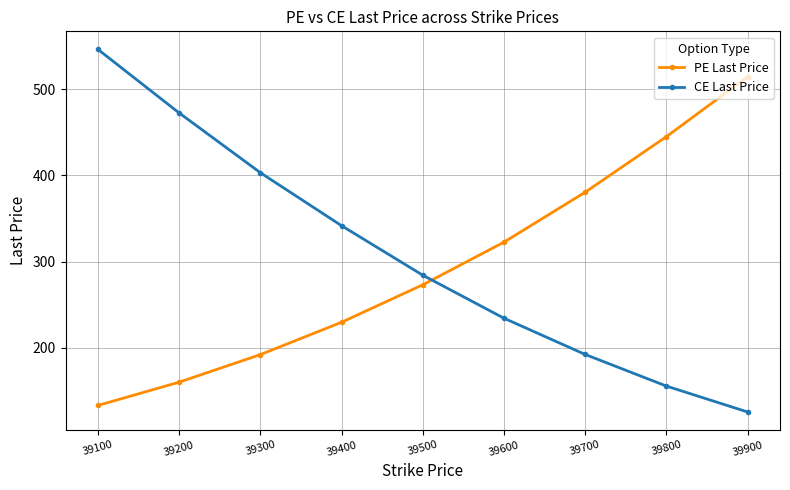

At which label does PE Last Price first exceed 273?

39500